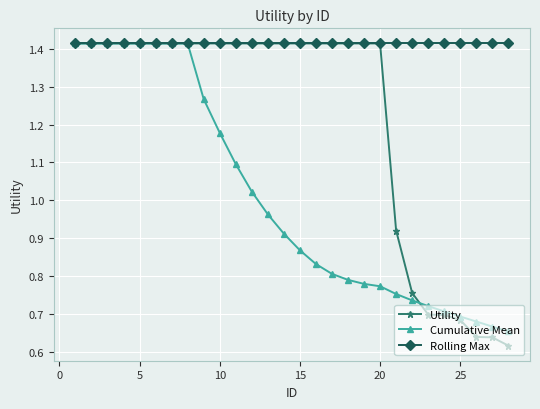

At how many categories does at least one series exceed 1?

28